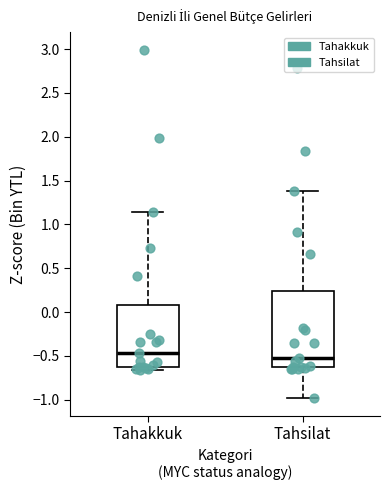

Which box has the highest median line?

Tahakkuk